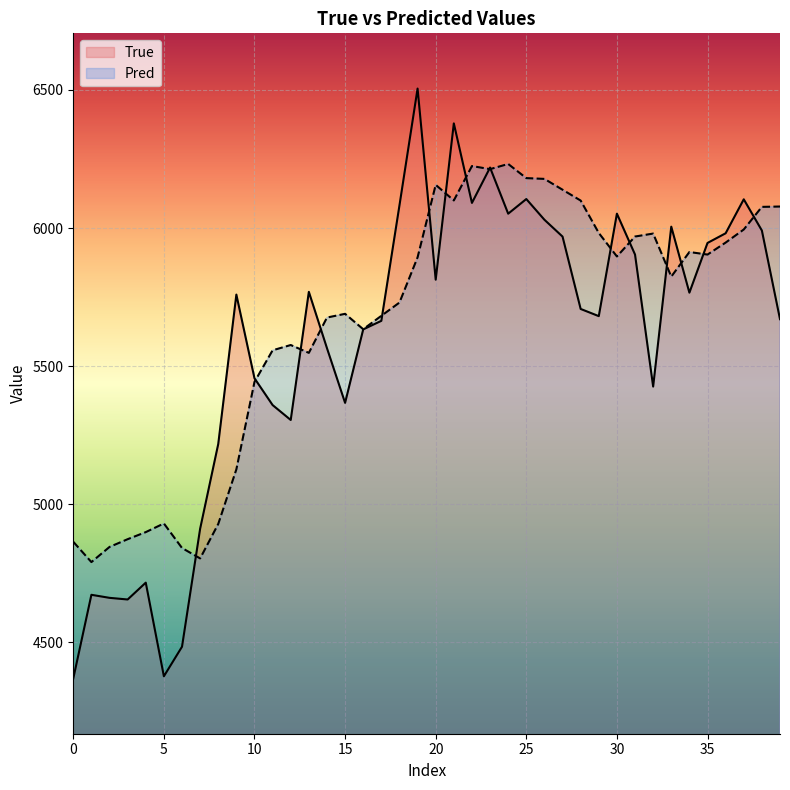

At which category is the sum across all series the highest?

21